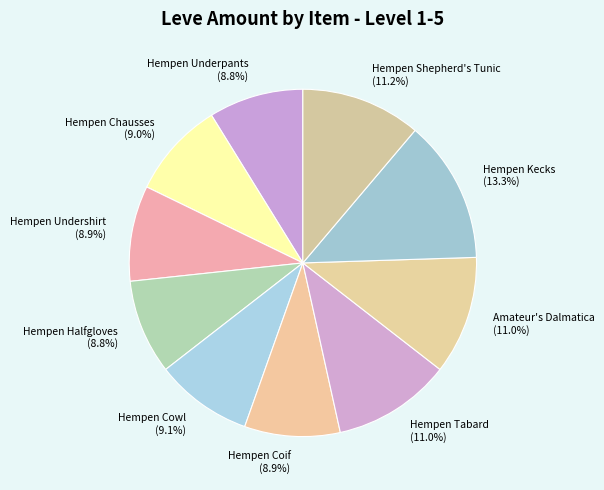

To the nearest percent, what portion does Hempen Halfgloves represent?

9%